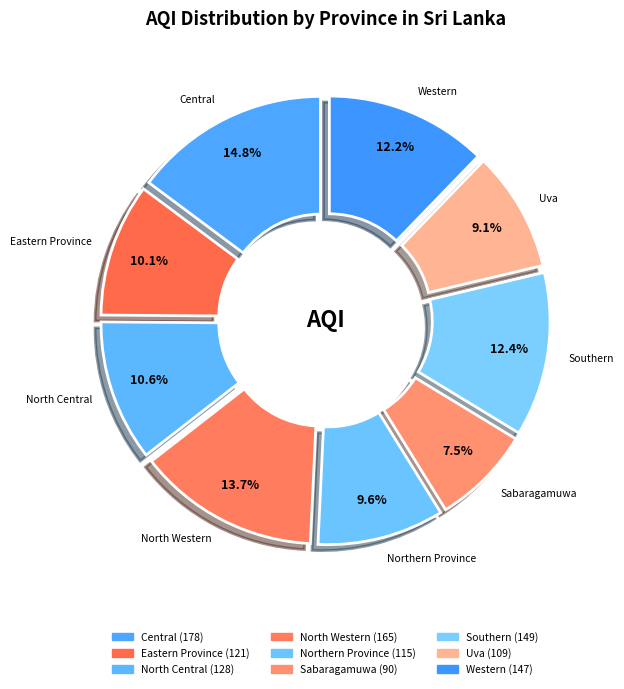

To the nearest percent, what is the difference between the largest and smallest slice percentages?

7%